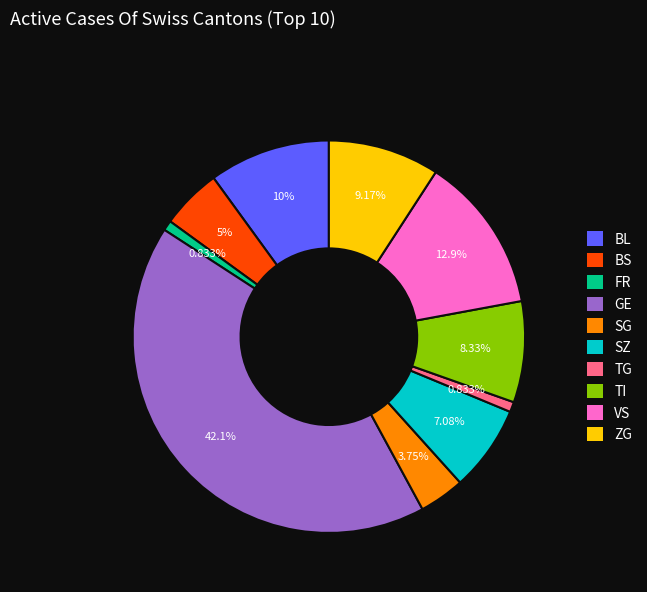

Approximately how many times larger is the value at ZG compared to TG?

11.0